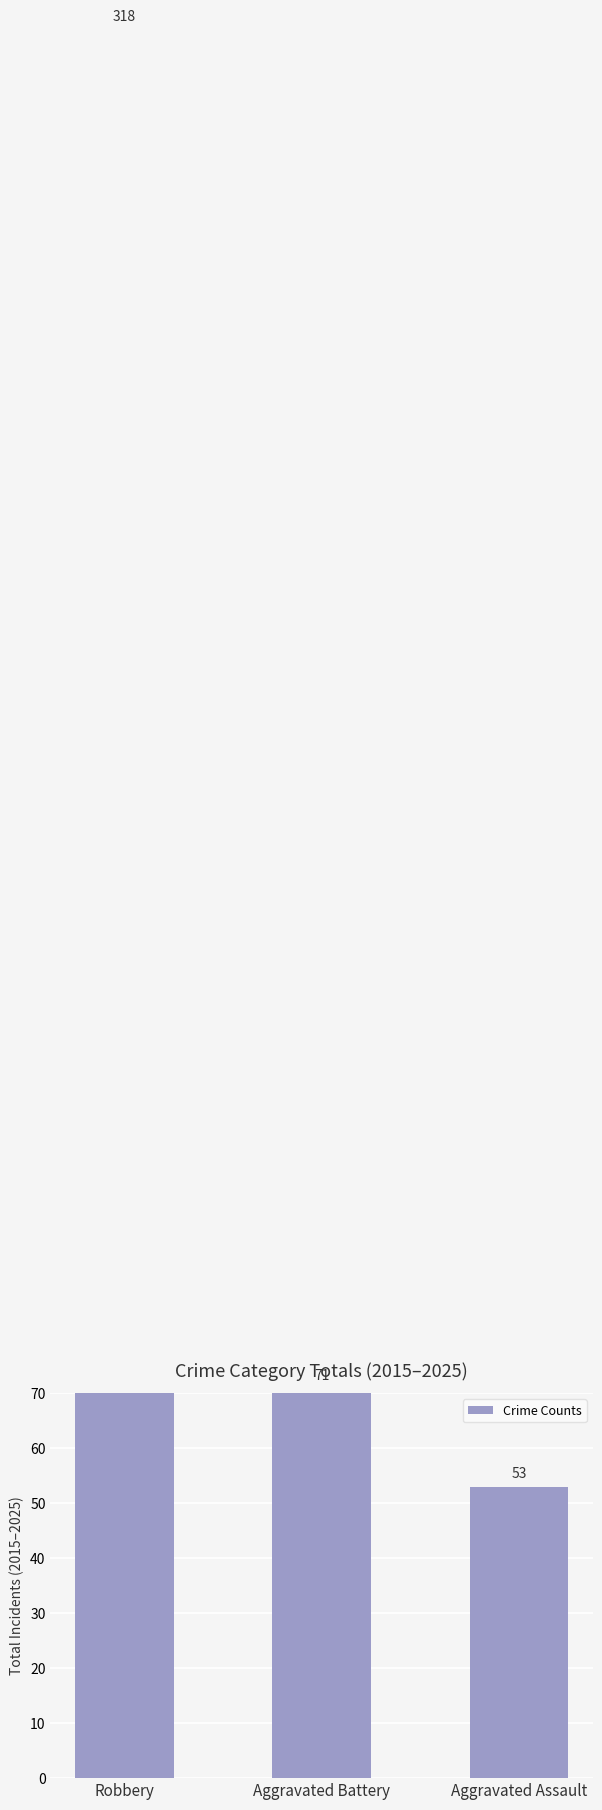

Which category has the highest value across all series?

Robbery